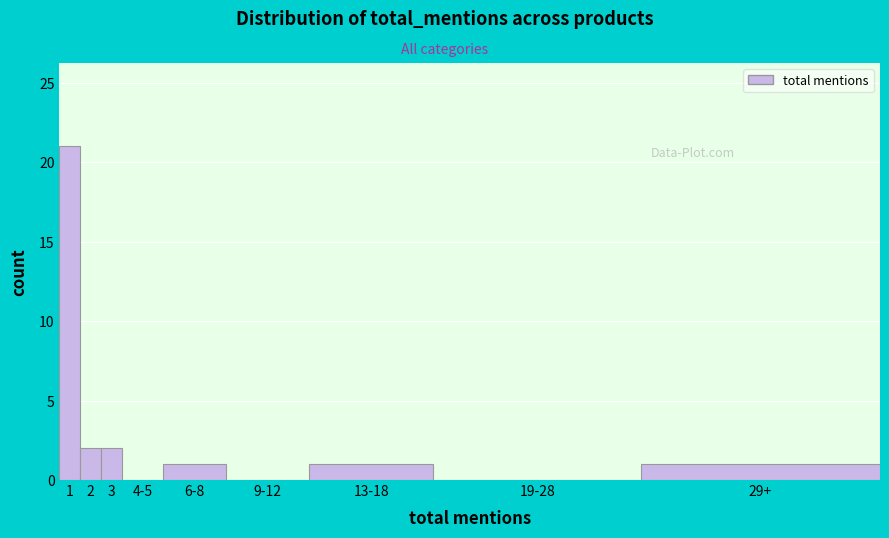

Reading right to left, extract all data points from this chart.

29+=1	19-28=0	13-18=1	9-12=0	6-8=1	4-5=0	3=2	2=2	1=21